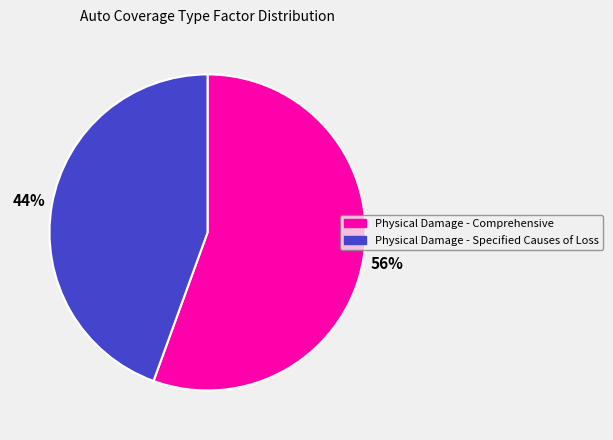

Between Physical Damage - Specified Causes of Loss and Physical Damage - Comprehensive, which is larger?

Physical Damage - Comprehensive